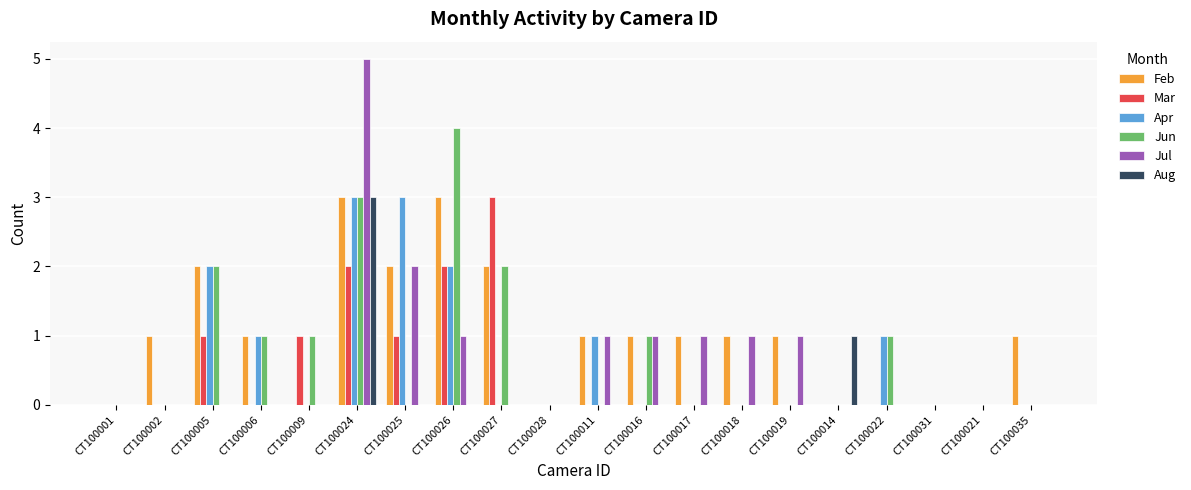

Which series has the largest range (max minus min)?

Jul